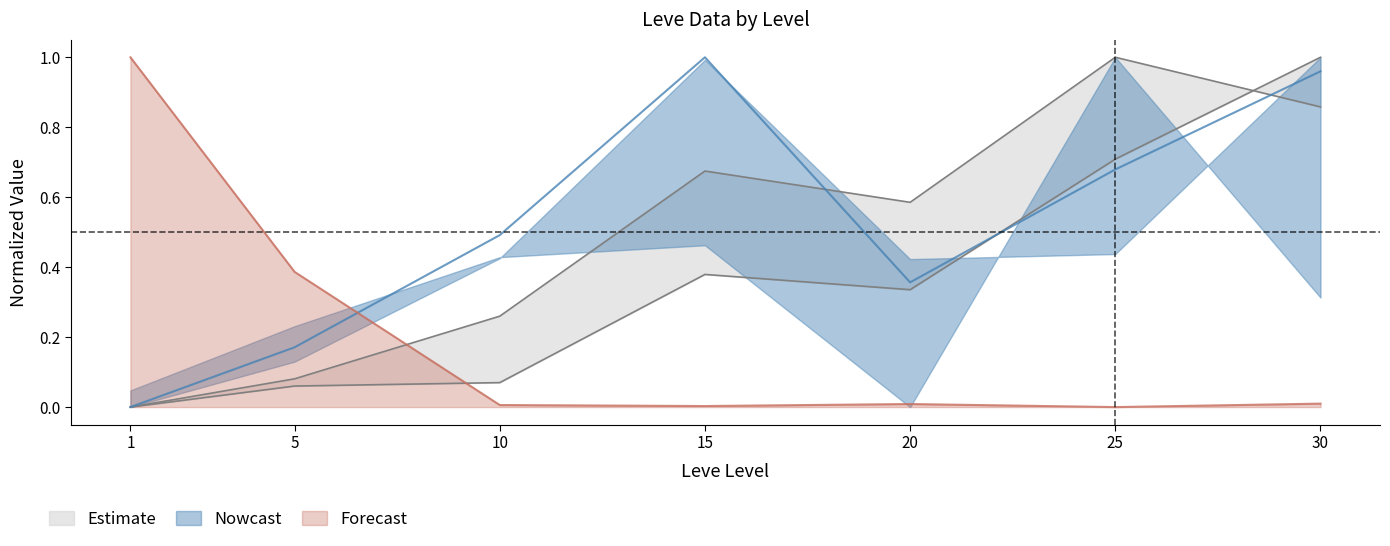

The value of Forecast at 25 is -0.5. True or false?

False